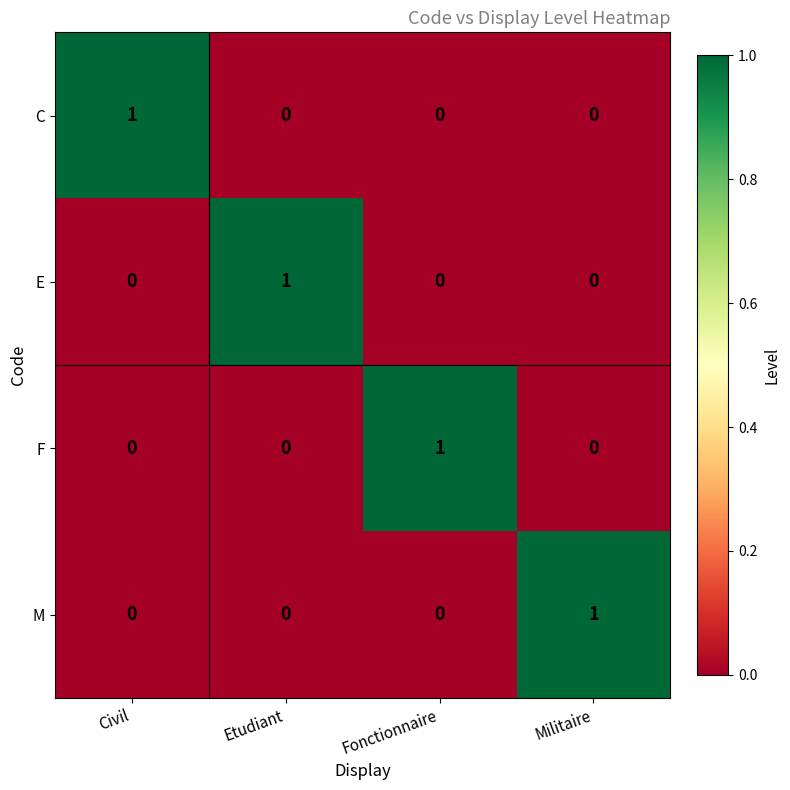

The C series shows -1 at Etudiant. True or false?

False